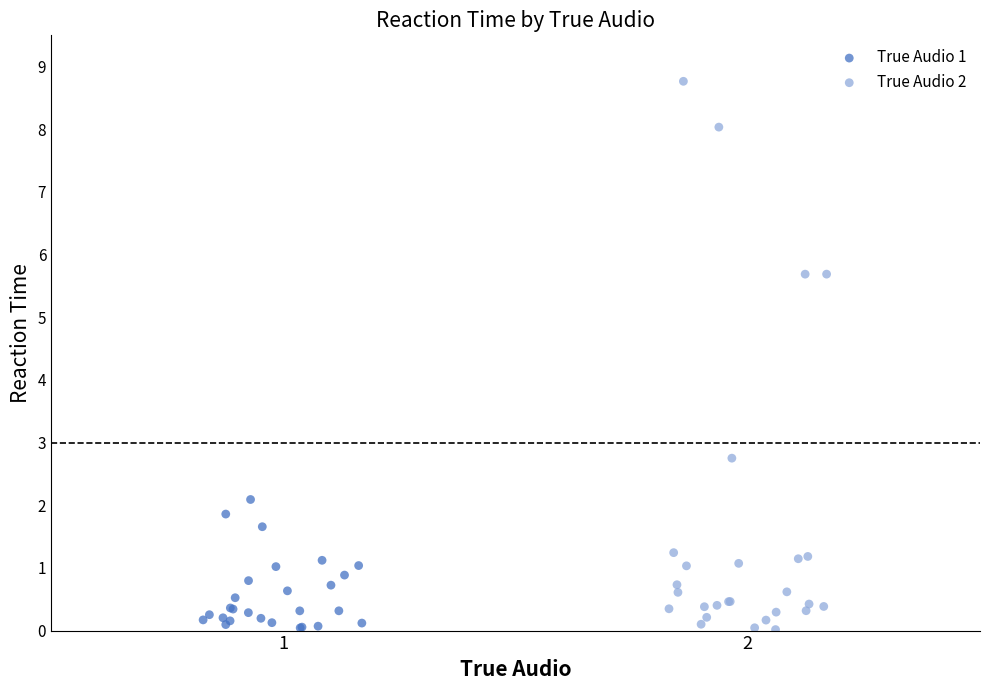

Which series has the largest Y range (max minus min)?

True Audio 2